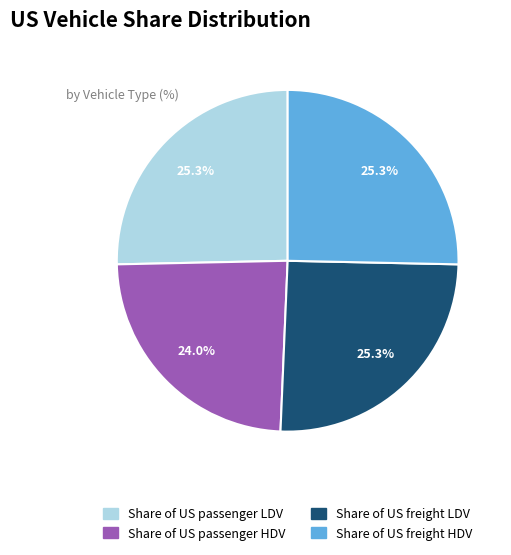

To the nearest percent, what is the difference between the largest and smallest slice percentages?

1%